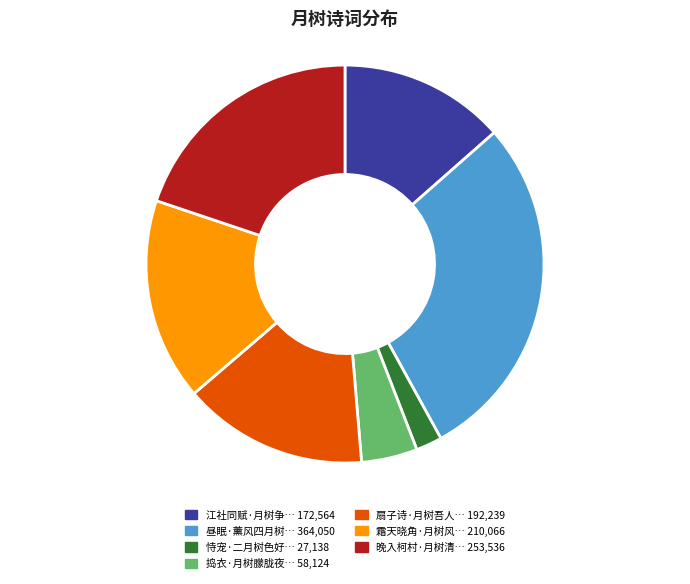

Is there a majority slice in this chart?

No